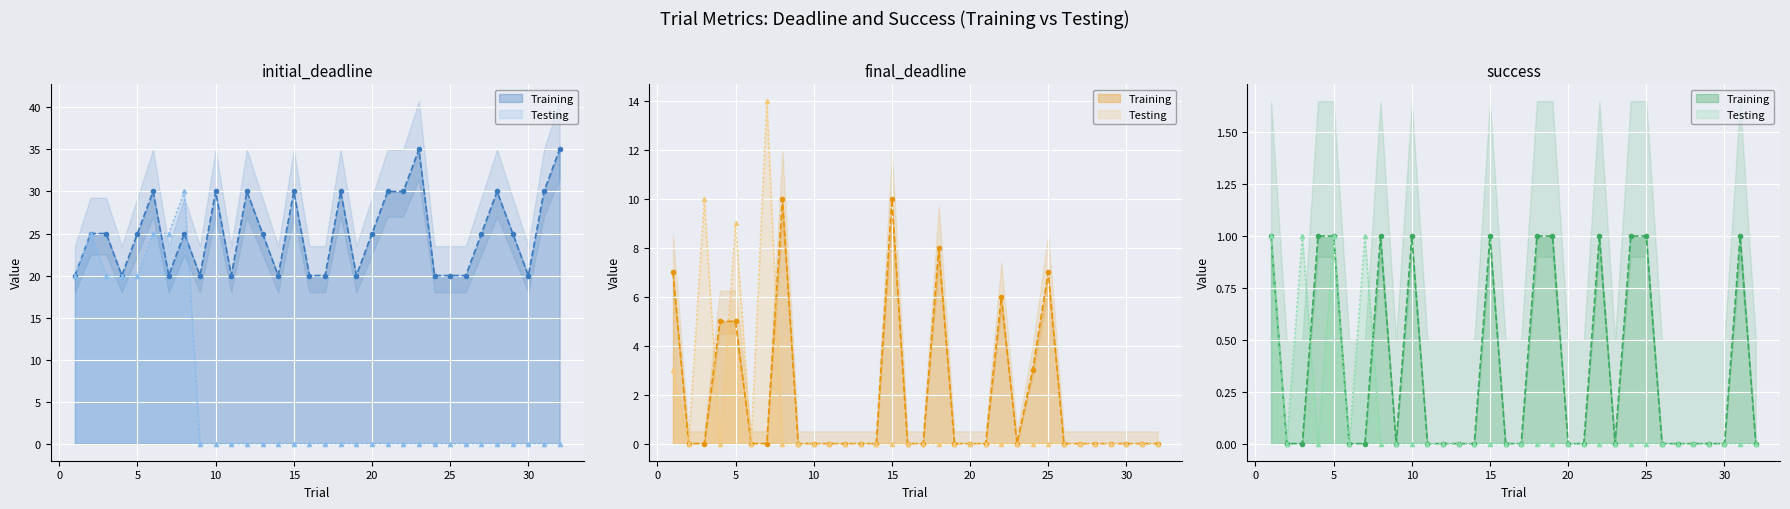

Between 16 and 2, which is larger?

16